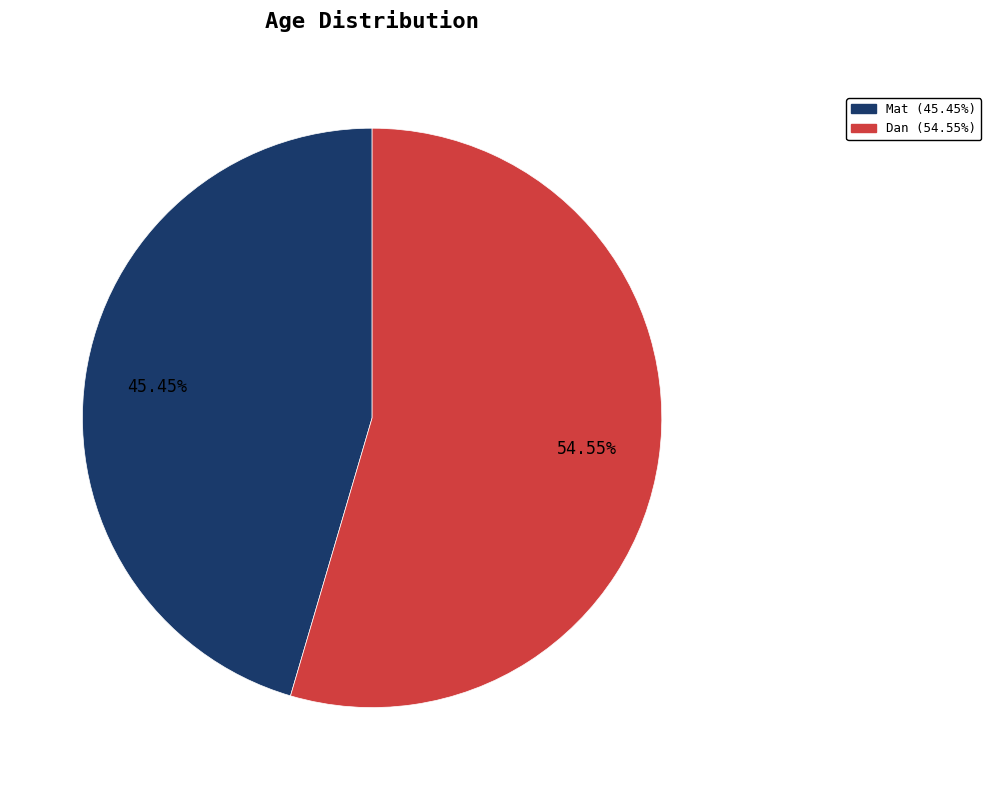

Is there a majority slice in this chart?

Yes